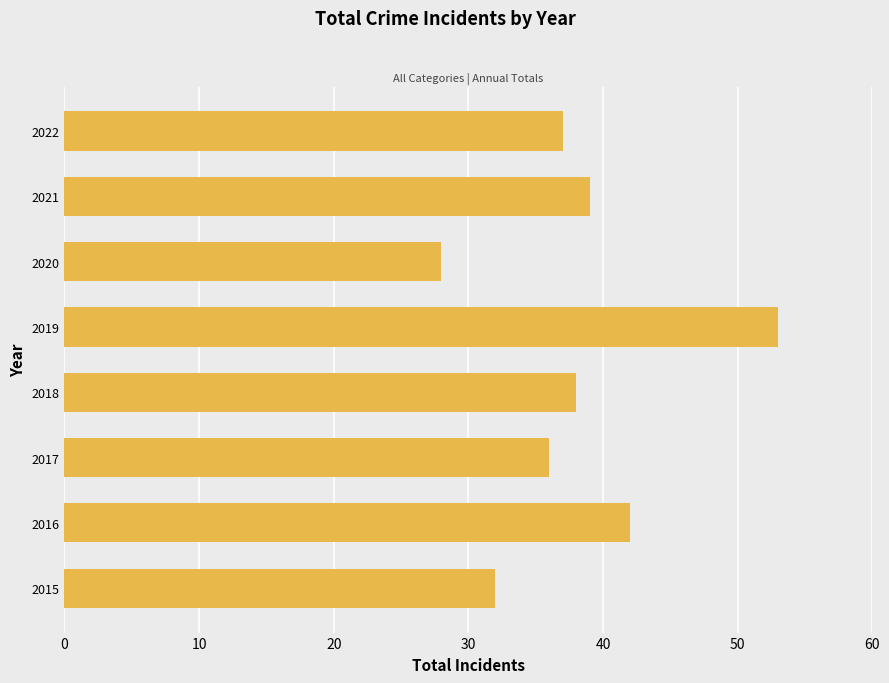

Reading bottom to top, list all the values displayed in this chart.

2015=32	2016=42	2017=36	2018=38	2019=53	2020=28	2021=39	2022=37